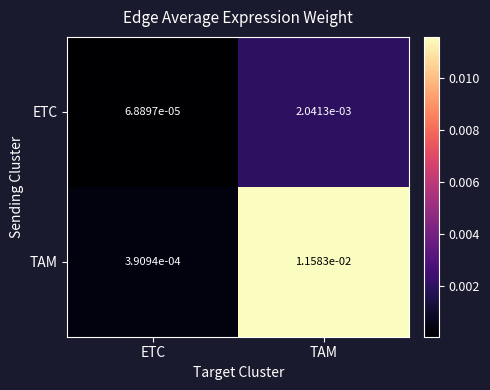

At how many categories does at least one series exceed 0?

2